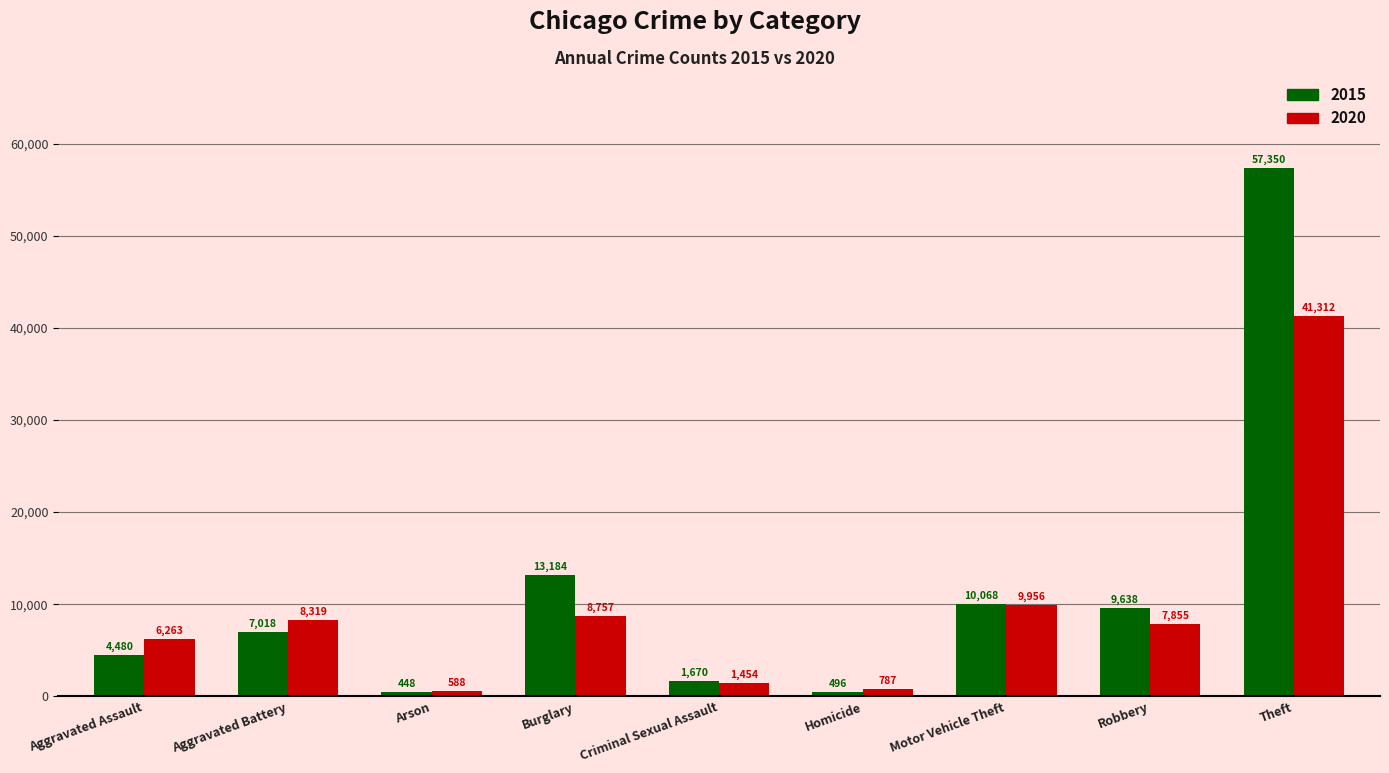

Rank the series by their maximum value, from lowest to highest.

2020, 2015